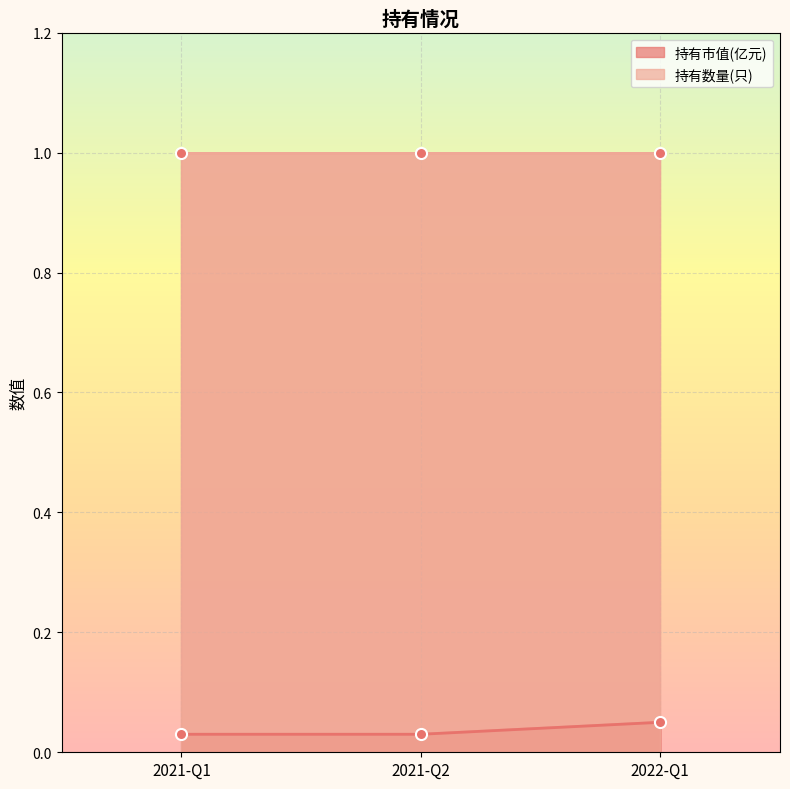

Reading left to right, list all the values displayed in this chart.

持有市值(亿元): 2022-Q1=0.1	2021-Q2=0.0	2021-Q1=0.0
持有数量(只): 2022-Q1=1.0	2021-Q2=1.0	2021-Q1=1.0